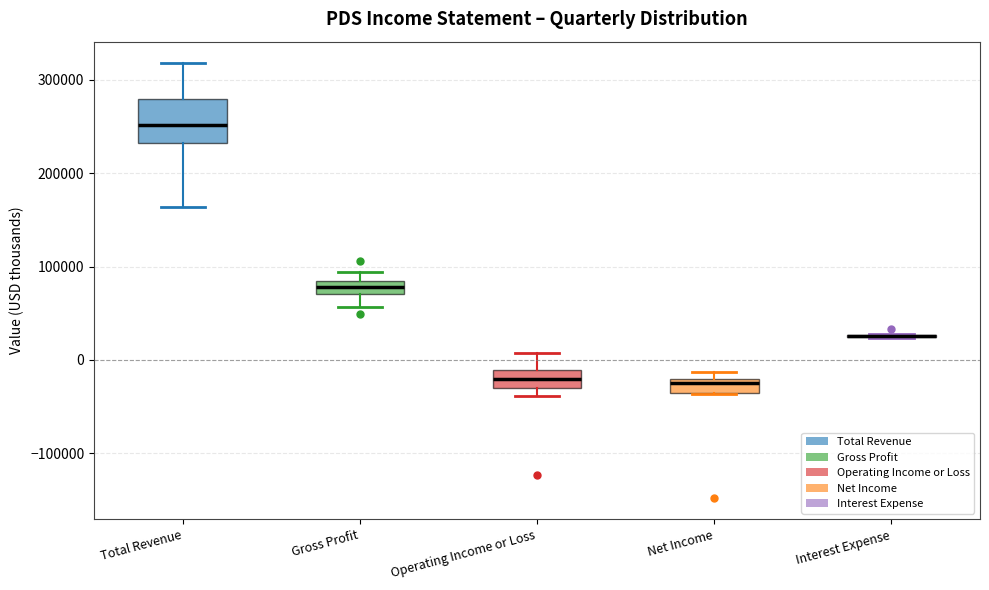

Comparing the boxes themselves (not the whiskers), which one is the tallest?

Total Revenue